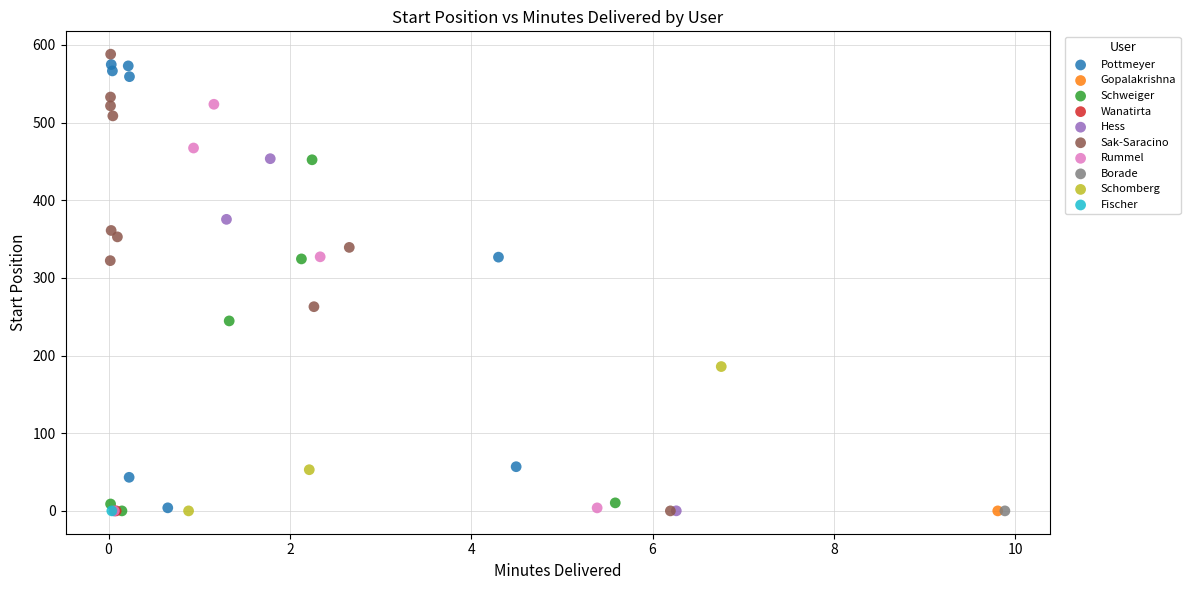

What are all the series names shown in the legend?

Pottmeyer, Gopalakrishna, Schweiger, Wanatirta, Hess, Sak-Saracino, Rummel, Borade, Schomberg, Fischer